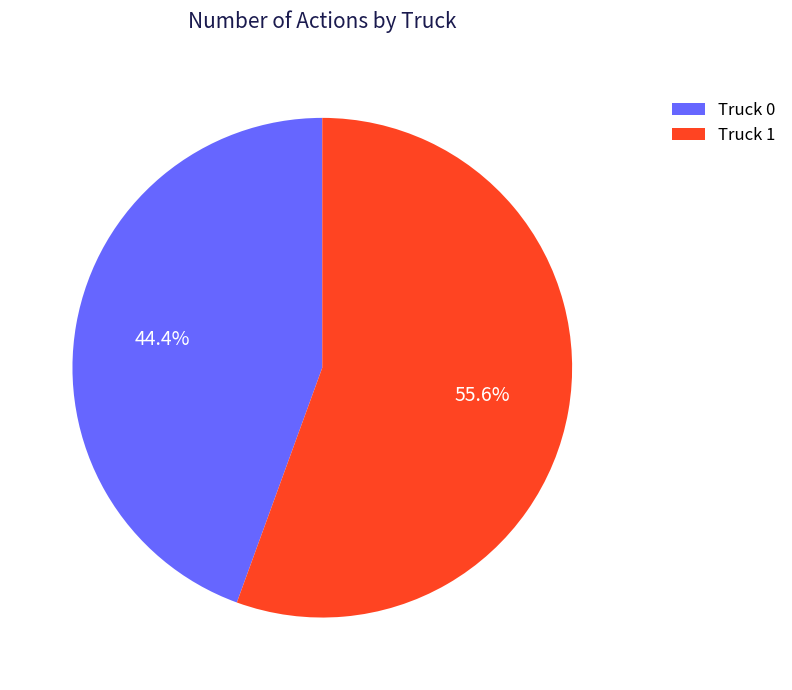

What is the ratio of the value at Truck 0 to the value at Truck 1?

0.8